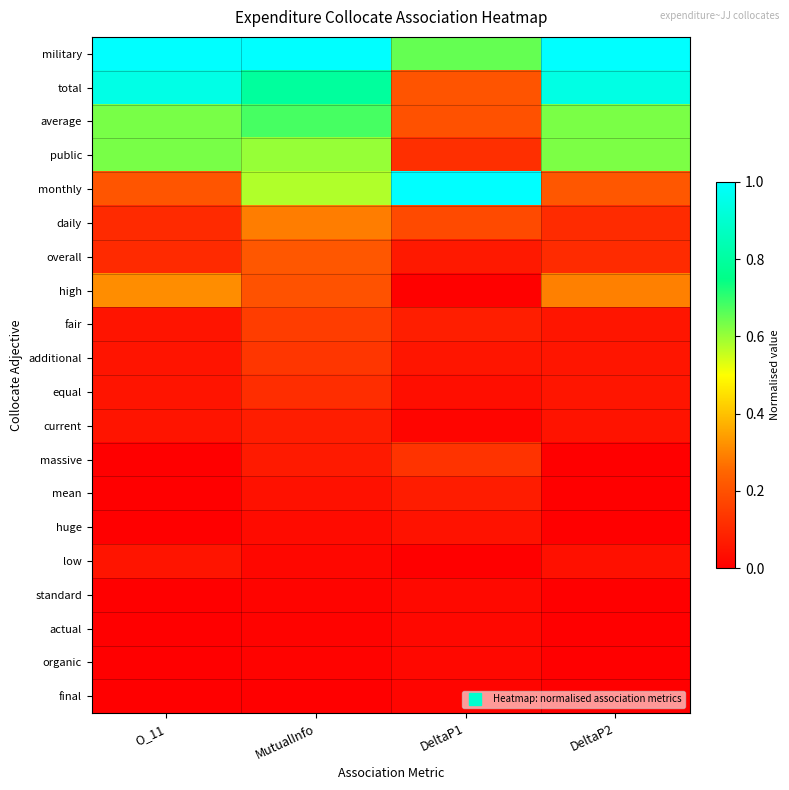

Reading left to right, transcribe all the data shown in this chart.

military: O_11=1.0	MutualInfo=1.0	DeltaP1=0.7	DeltaP2=1.0
total: O_11=0.9	MutualInfo=0.8	DeltaP1=0.2	DeltaP2=0.9
average: O_11=0.6	MutualInfo=0.7	DeltaP1=0.2	DeltaP2=0.6
public: O_11=0.6	MutualInfo=0.6	DeltaP1=0.1	DeltaP2=0.6
monthly: O_11=0.2	MutualInfo=0.6	DeltaP1=1.0	DeltaP2=0.2
daily: O_11=0.1	MutualInfo=0.3	DeltaP1=0.2	DeltaP2=0.1
overall: O_11=0.1	MutualInfo=0.2	DeltaP1=0.1	DeltaP2=0.1
high: O_11=0.3	MutualInfo=0.2	DeltaP1=0.0	DeltaP2=0.3
fair: O_11=0.1	MutualInfo=0.2	DeltaP1=0.1	DeltaP2=0.1
additional: O_11=0.1	MutualInfo=0.1	DeltaP1=0.1	DeltaP2=0.1
equal: O_11=0.1	MutualInfo=0.1	DeltaP1=0.0	DeltaP2=0.1
current: O_11=0.1	MutualInfo=0.1	DeltaP1=0.0	DeltaP2=0.1
massive: O_11=0.0	MutualInfo=0.1	DeltaP1=0.1	DeltaP2=0.0
mean: O_11=0.0	MutualInfo=0.0	DeltaP1=0.1	DeltaP2=0.0
huge: O_11=0.0	MutualInfo=0.0	DeltaP1=0.0	DeltaP2=0.0
low: O_11=0.1	MutualInfo=0.0	DeltaP1=0.0	DeltaP2=0.0
standard: O_11=0.0	MutualInfo=0.0	DeltaP1=0.0	DeltaP2=0.0
actual: O_11=0.0	MutualInfo=0.0	DeltaP1=0.0	DeltaP2=0.0
organic: O_11=0.0	MutualInfo=0.0	DeltaP1=0.0	DeltaP2=0.0
final: O_11=0.0	MutualInfo=0.0	DeltaP1=0.0	DeltaP2=0.0